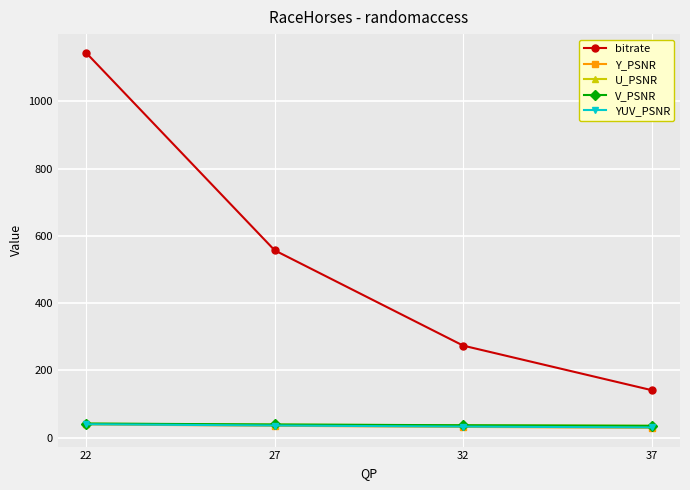

Which series changed the most between 22 and 27?

bitrate